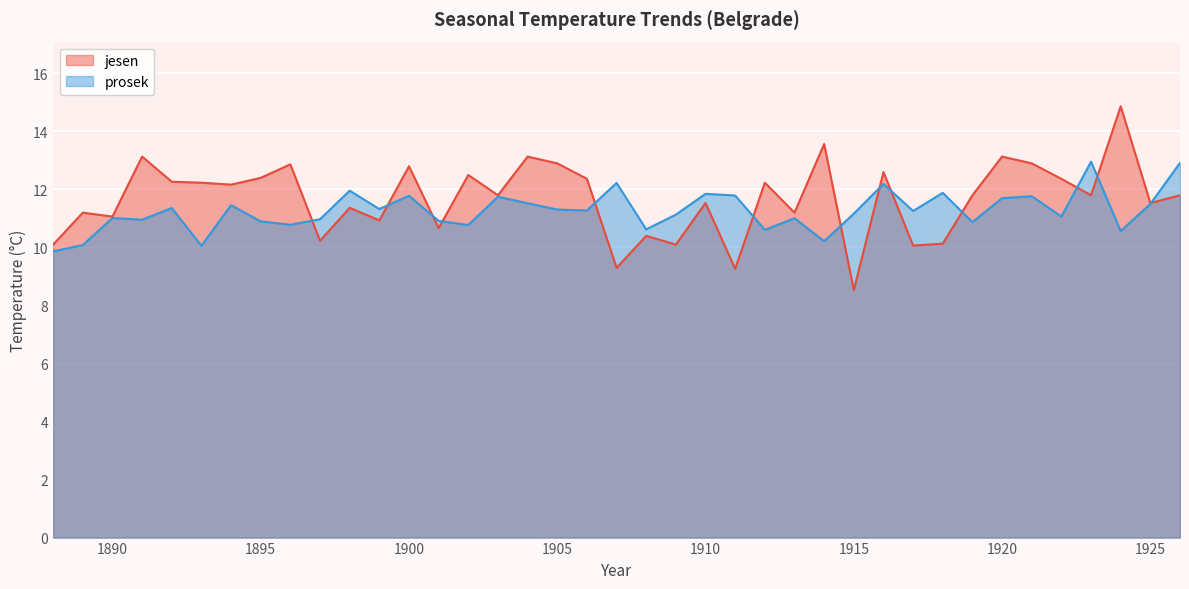

What is the value of the jesen point at the 20th from the left?

9.3